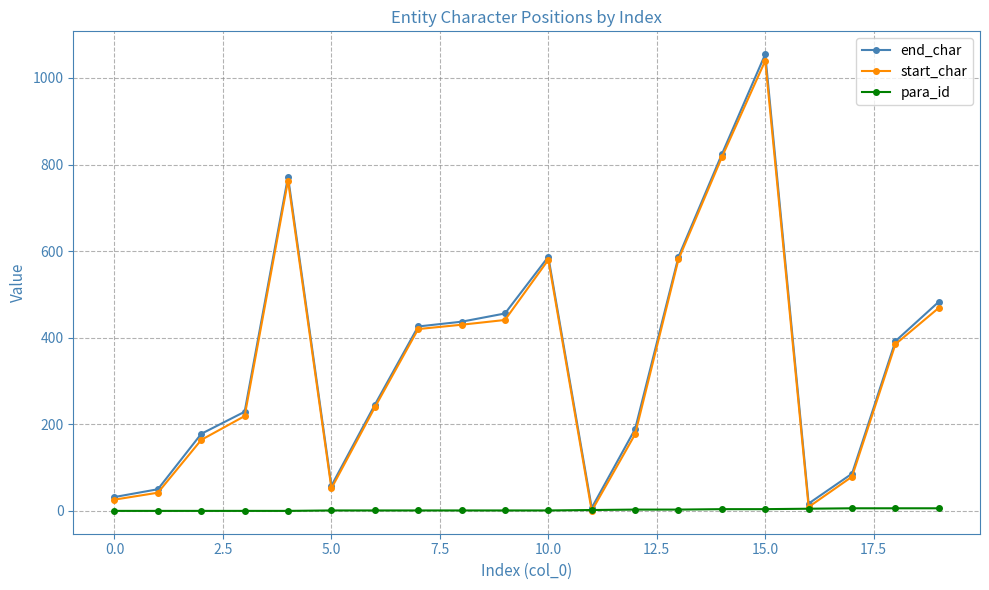

Does the chart display data point markers on the line(s)?

Yes